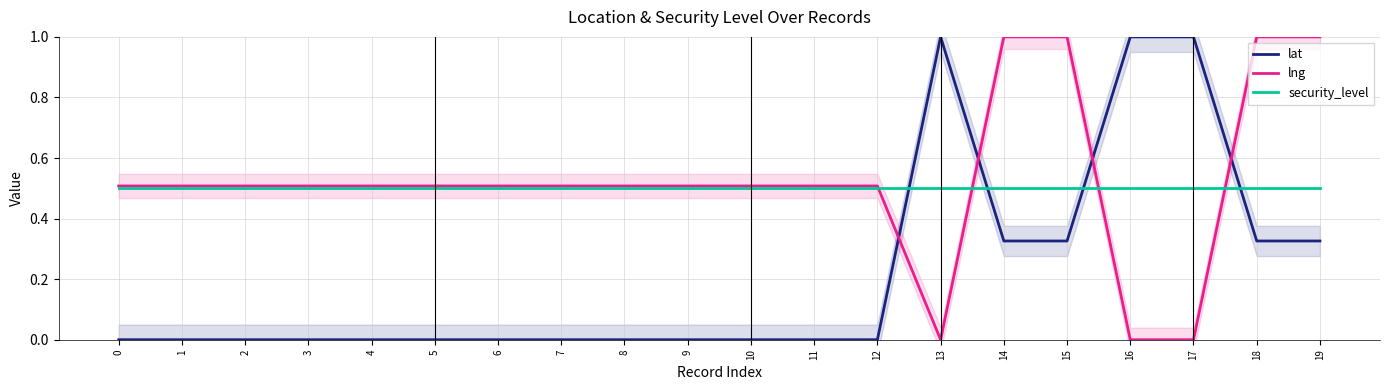

Which series ends up on top after the final intersection of security_level and lat?

security_level